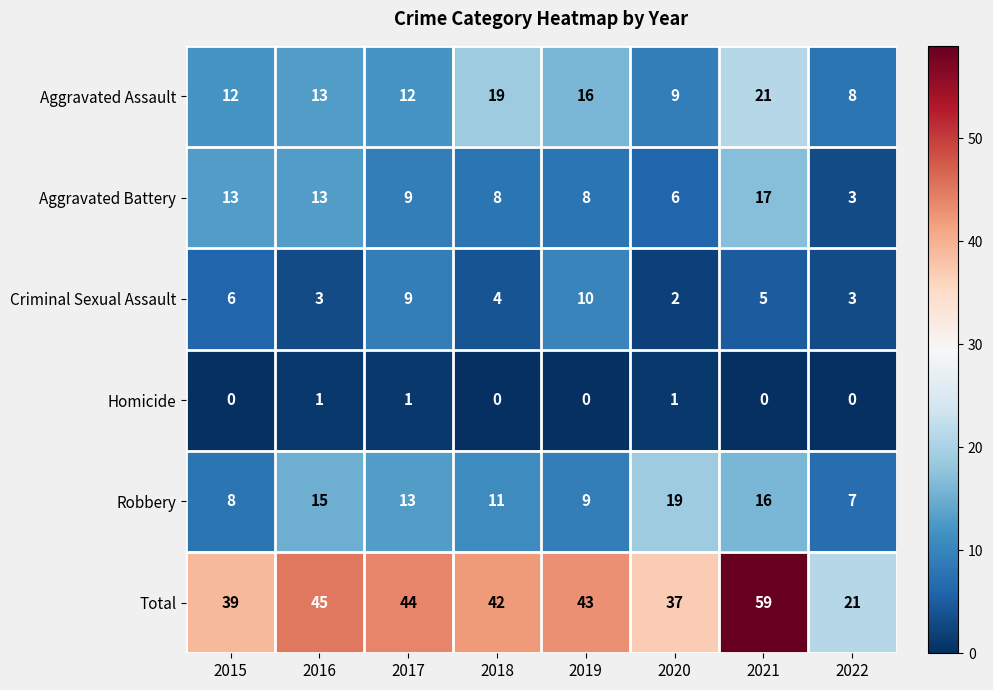

Is it true that Criminal Sexual Assault equals 3 at 2015?

False